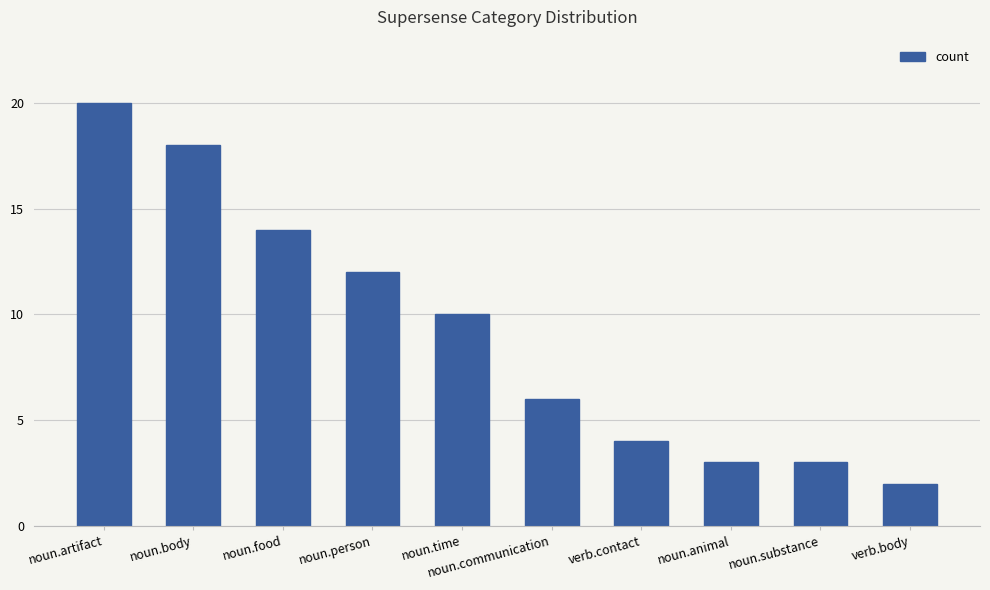

The chart shows a value of 3 at verb.contact. True or false?

False